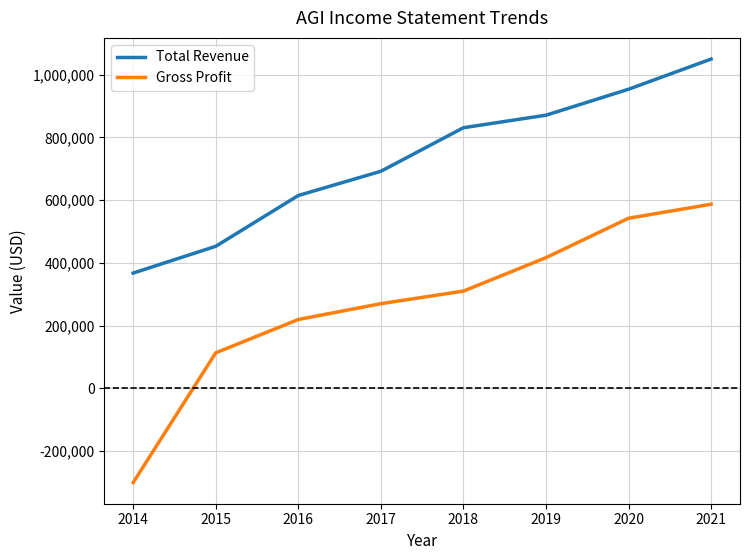

How many Total Revenue values are between 614500 and 953300?

5